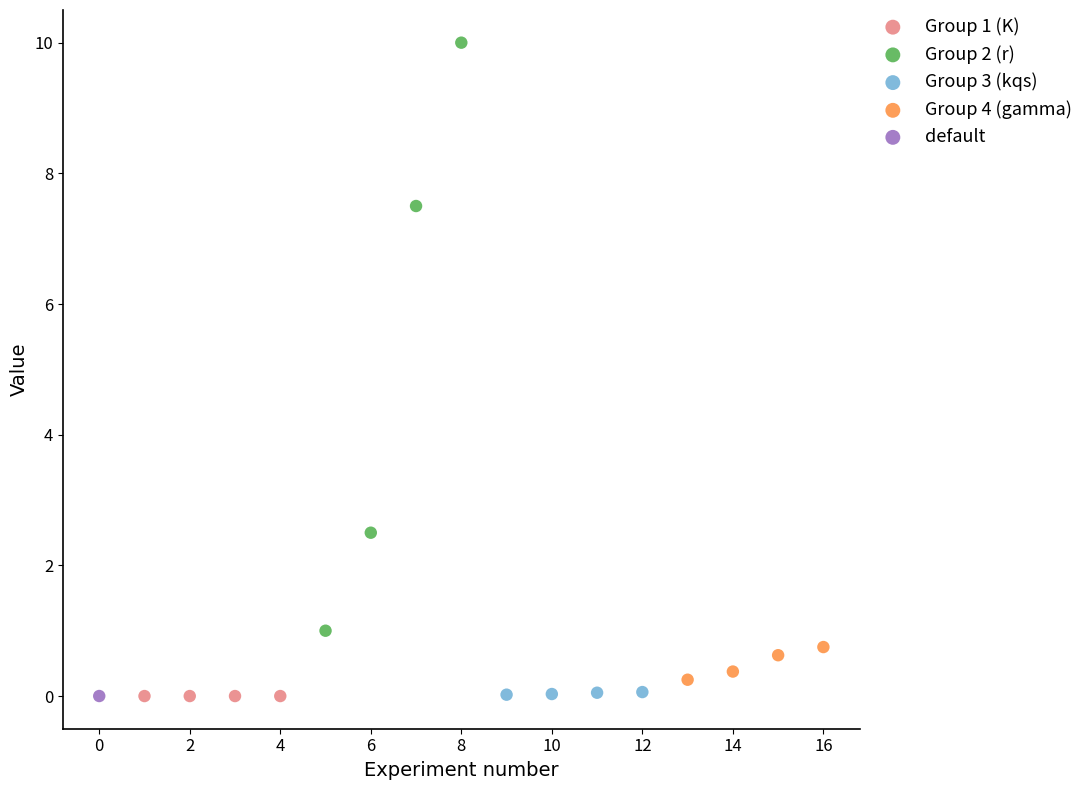

What are all the series names shown in the legend?

Group 1 (K), Group 2 (r), Group 3 (kqs), Group 4 (gamma), default